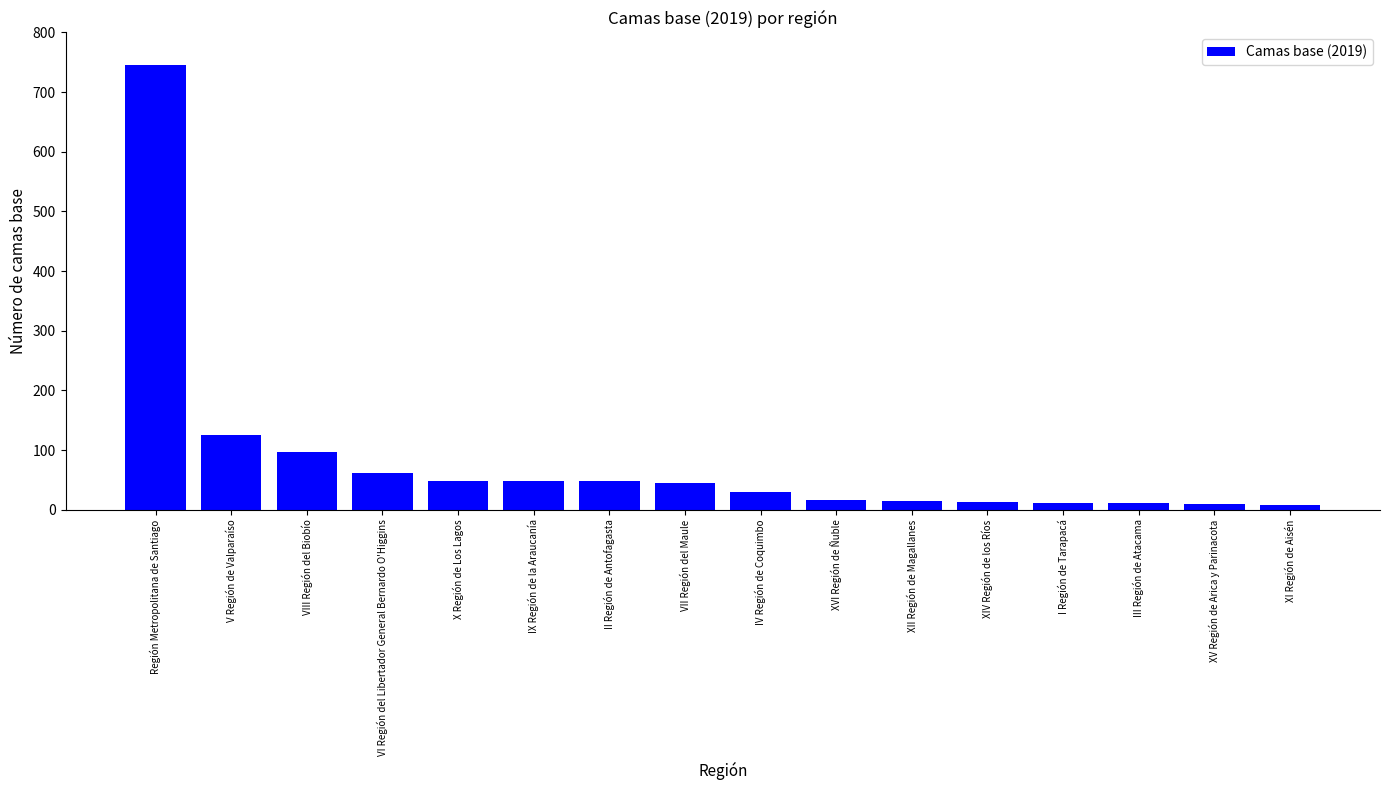

What is the label of the 1st bar from the left?

Región Metropolitana de Santiago